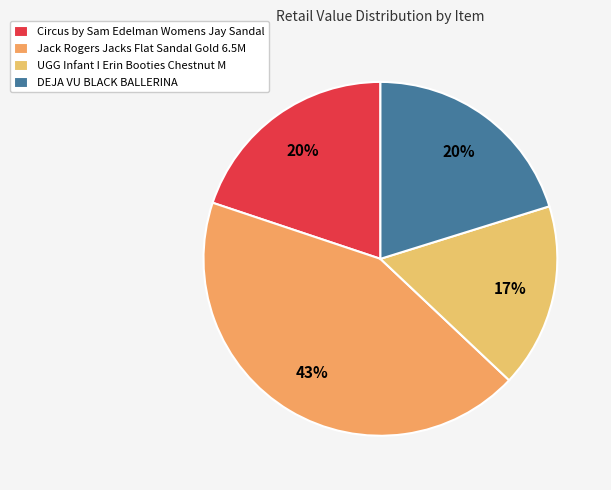

Which category has the smallest portion of the pie?

UGG Infant I Erin Booties Chestnut M